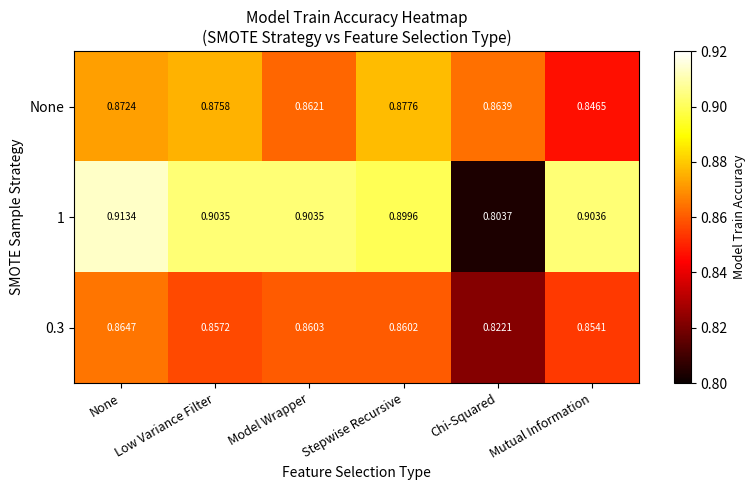

List the series in order of their overall mean, highest first.

1, None, 0.3